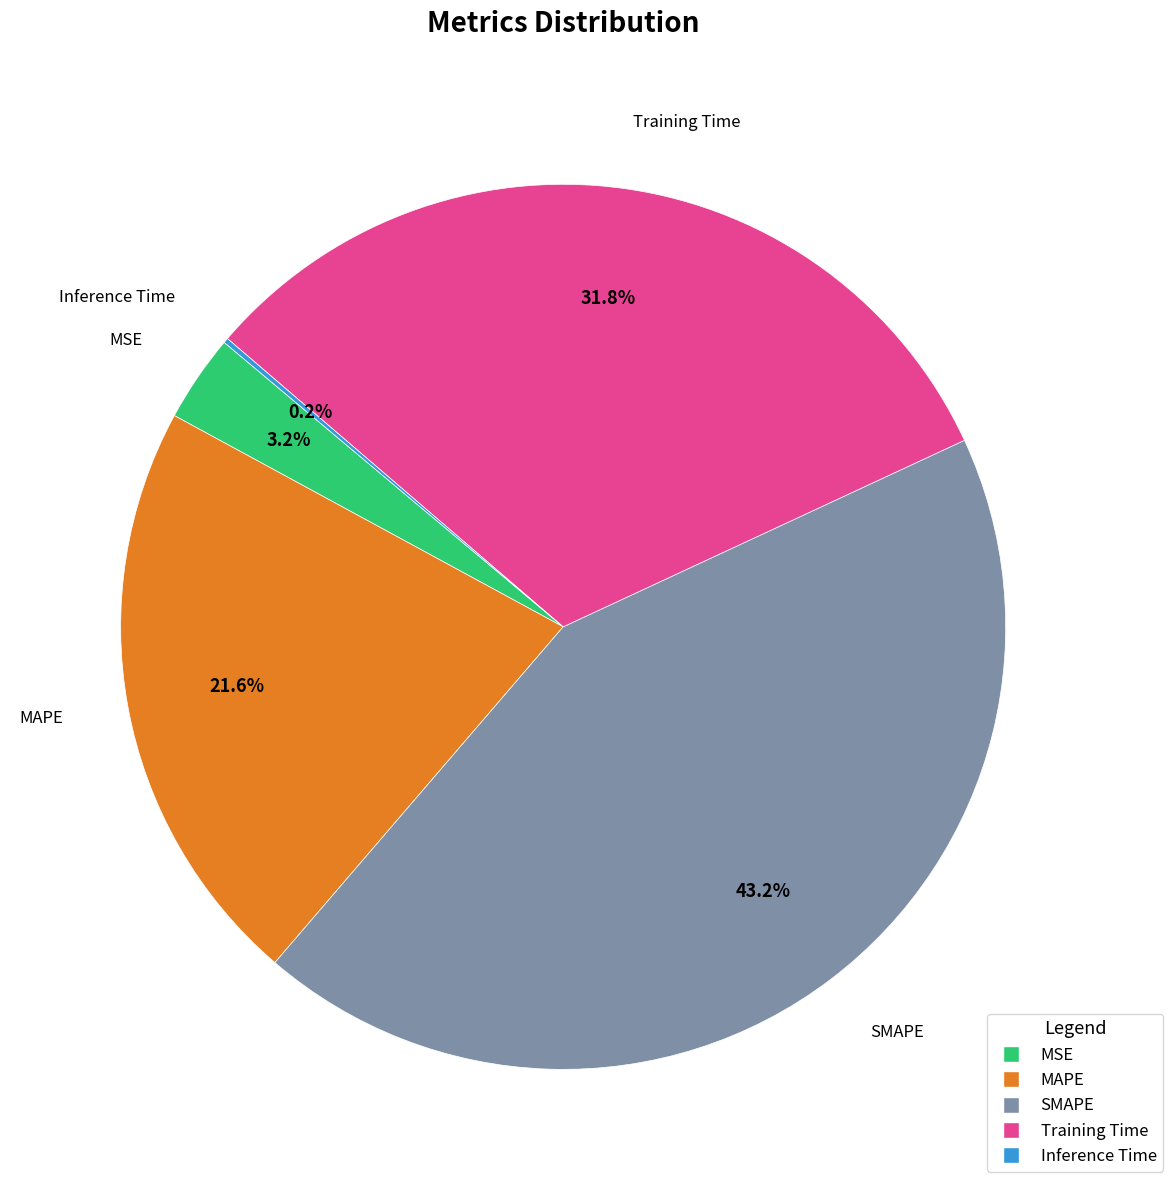

Which slice is the largest?

SMAPE